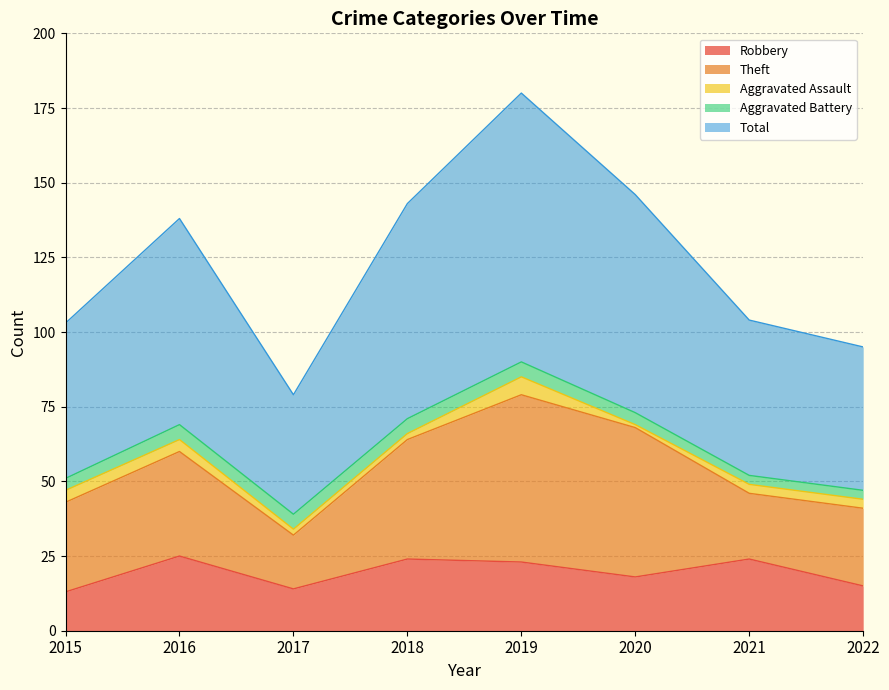

What is the maximum value shown in the chart?

90